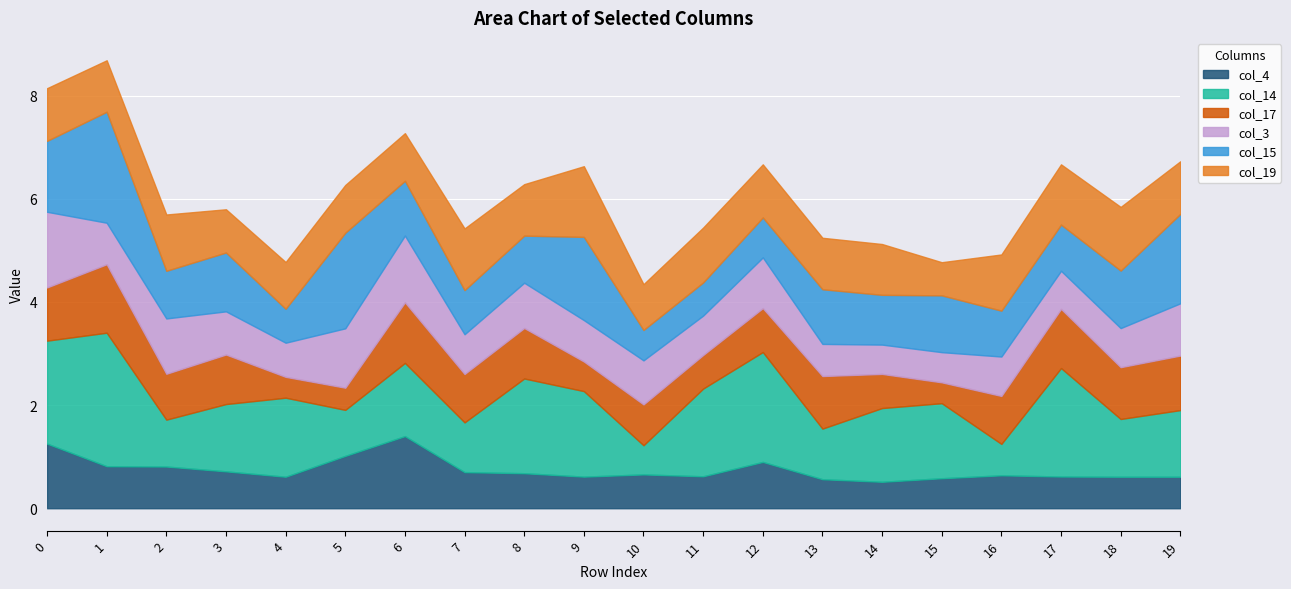

What is the total value across all series at 13?

5.2